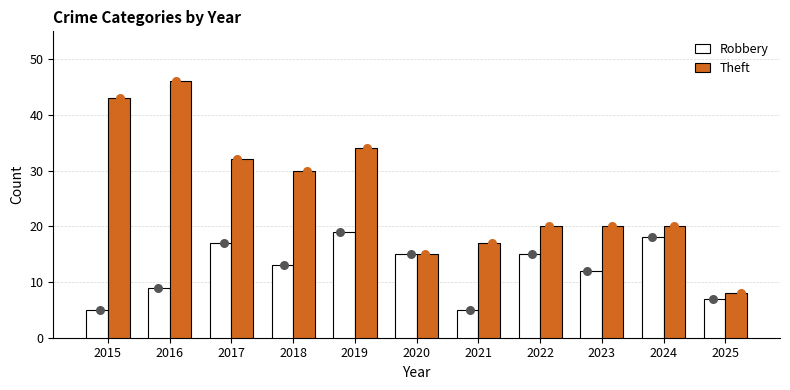

What are all the series names shown in the legend?

Robbery, Theft